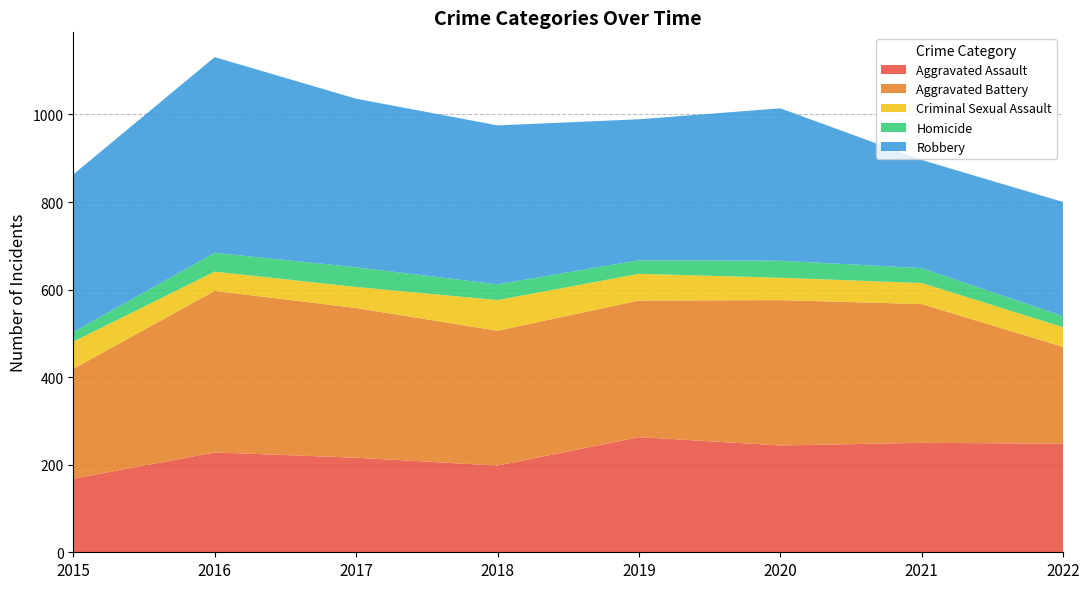

Reading left to right, transcribe all the data shown in this chart.

Aggravated Assault: 168	228	216	198	263	244	250	248
Aggravated Battery: 251	369	342	308	312	332	317	221
Criminal Sexual Assault: 62	44	48	70	61	51	48	45
Homicide: 22	43	45	36	31	39	34	25
Robbery: 360	447	385	363	322	348	247	261